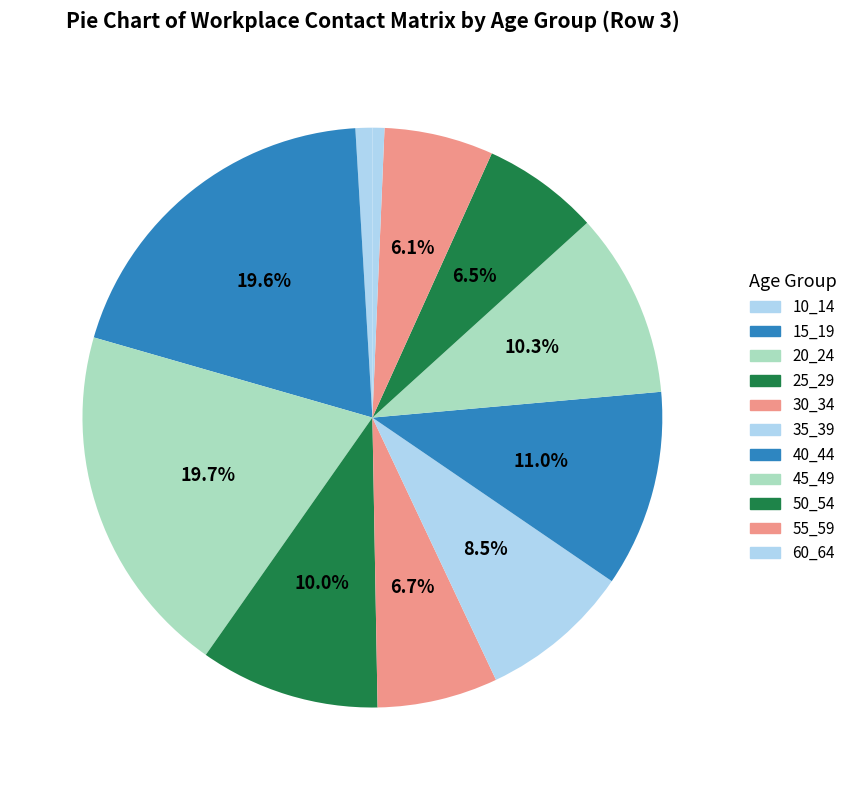

Does any single category account for the majority?

No